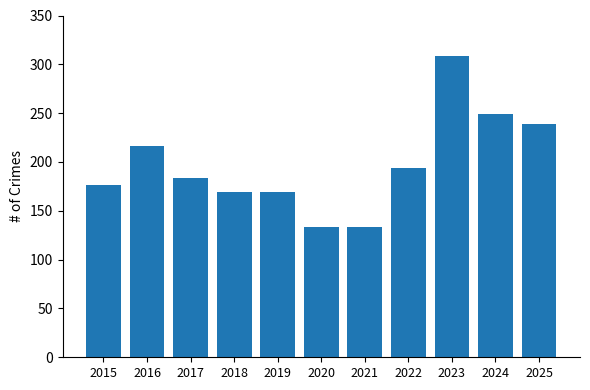

What is the value of the 3rd bar from the left?

184